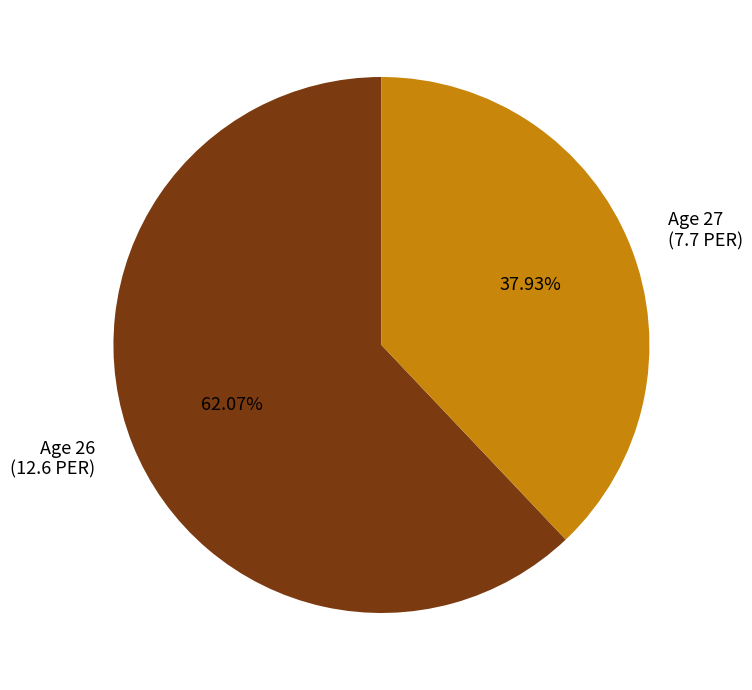

What is the ratio of the value at Age 26 (12.6 PER) to the value at Age 27 (7.7 PER)?

1.6